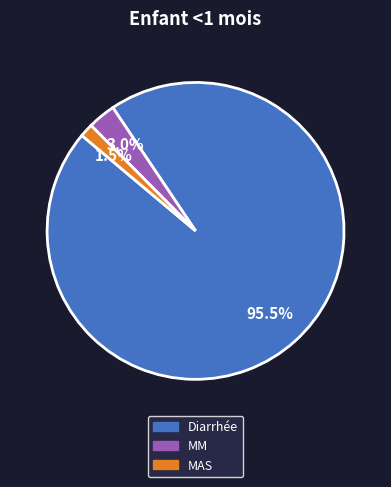

To the nearest percent, what is the average slice percentage?

33%